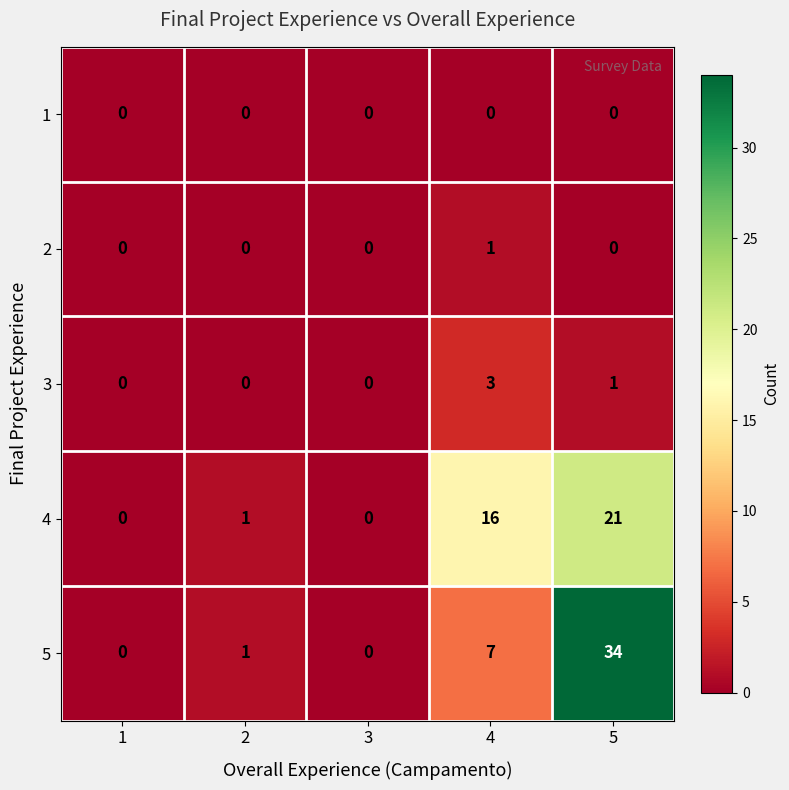

Between 1 and 5, which series saw the biggest shift?

5